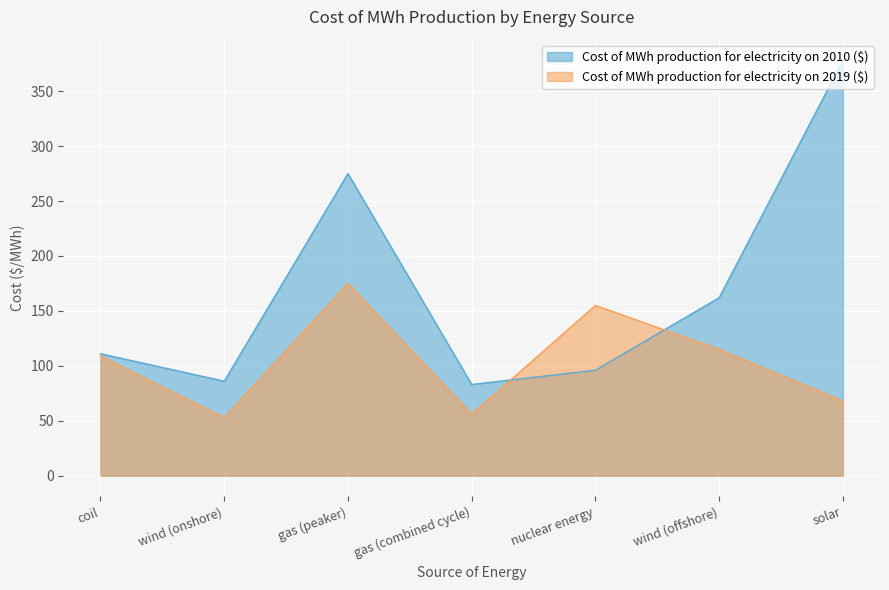

Where do Cost of MWh production for electricity on 2010 ($) and Cost of MWh production for electricity on 2019 ($) first cross each other?

gas (combined cycle) and nuclear energy